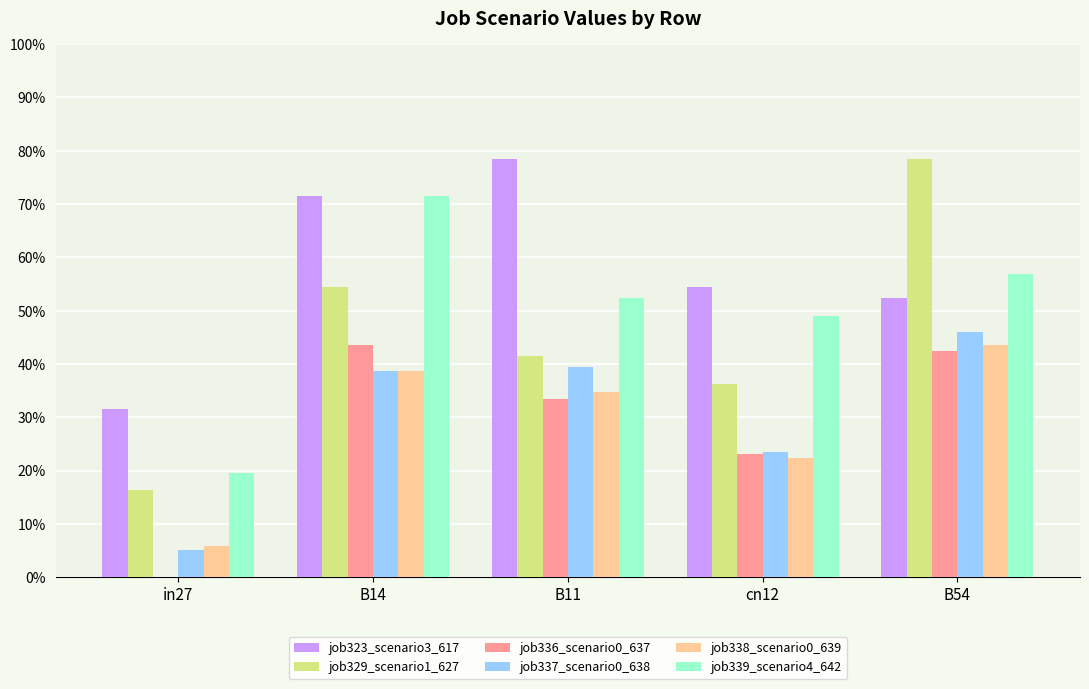

Is the value of job323_scenario3_617 at B54 greater than the value of job336_scenario0_637 at B11?

Yes